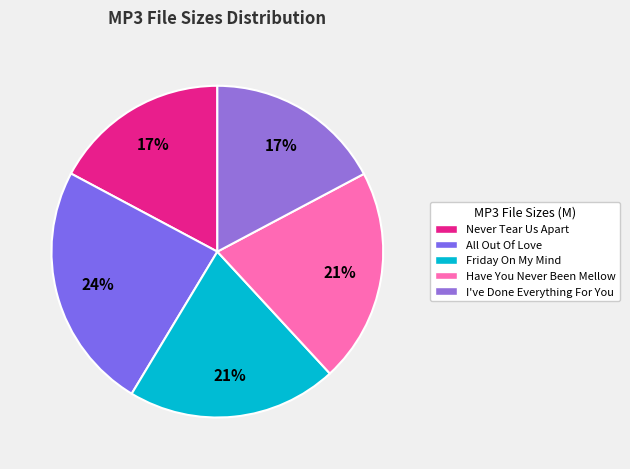

Which category has the biggest portion of the pie?

All Out Of Love